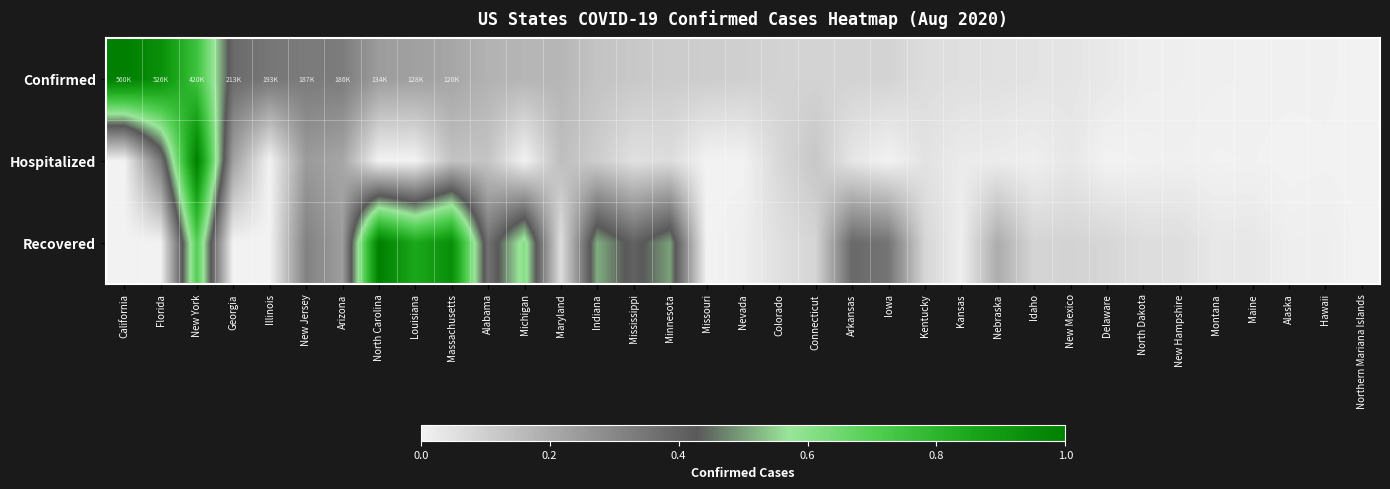

Between North Carolina and Alabama, which series saw the biggest shift?

Recovered